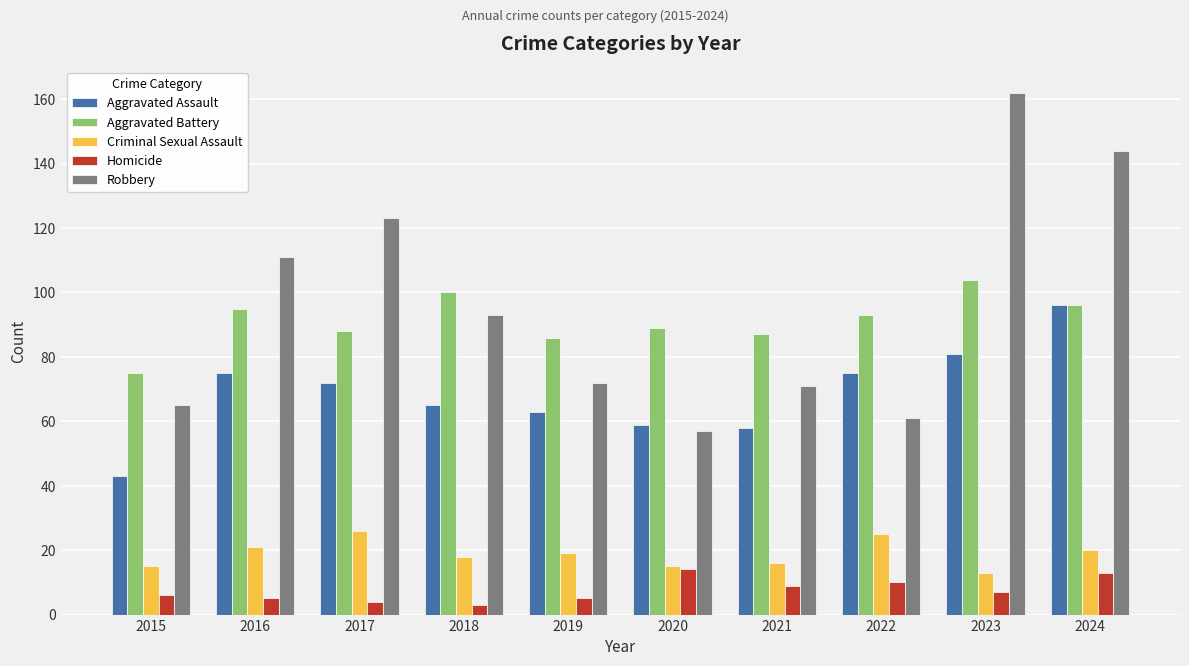

Is the value of Homicide at 2018 greater than the value of Aggravated Battery at 2019?

No